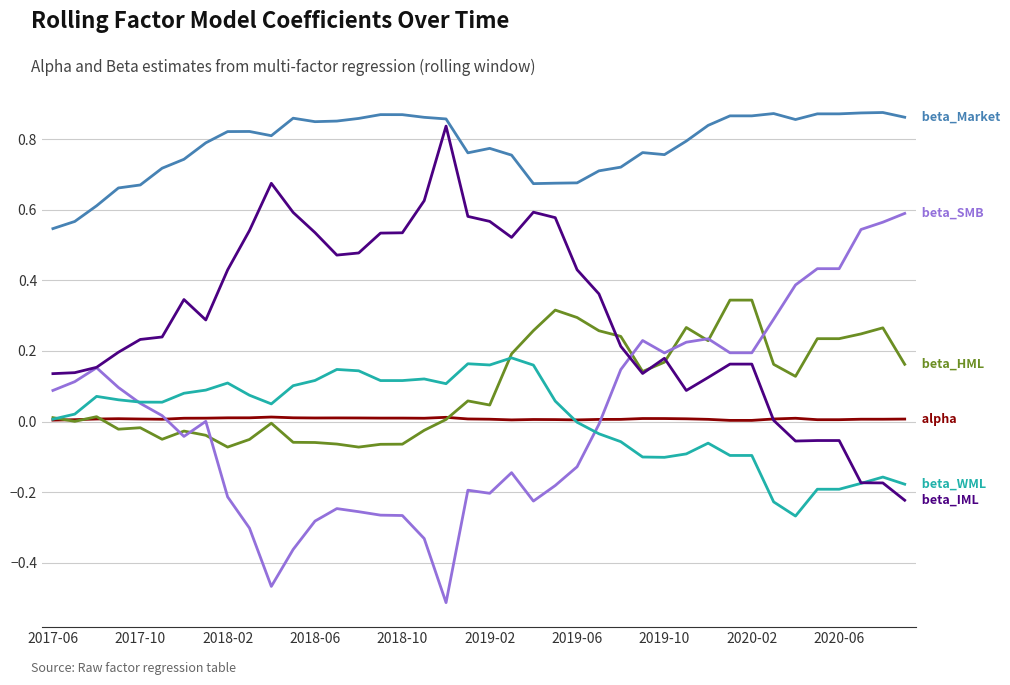

The alpha series shows 0.0 at 22. True or false?

False